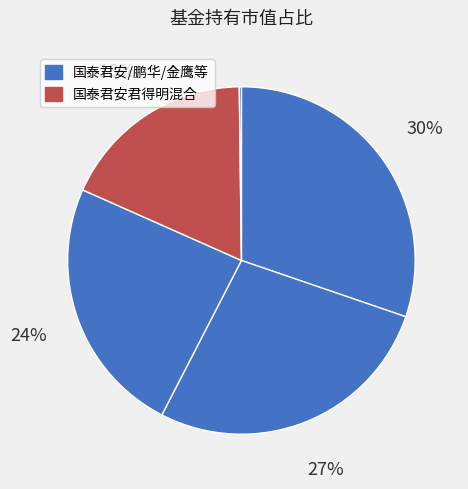

How many segments does this pie chart have?

5